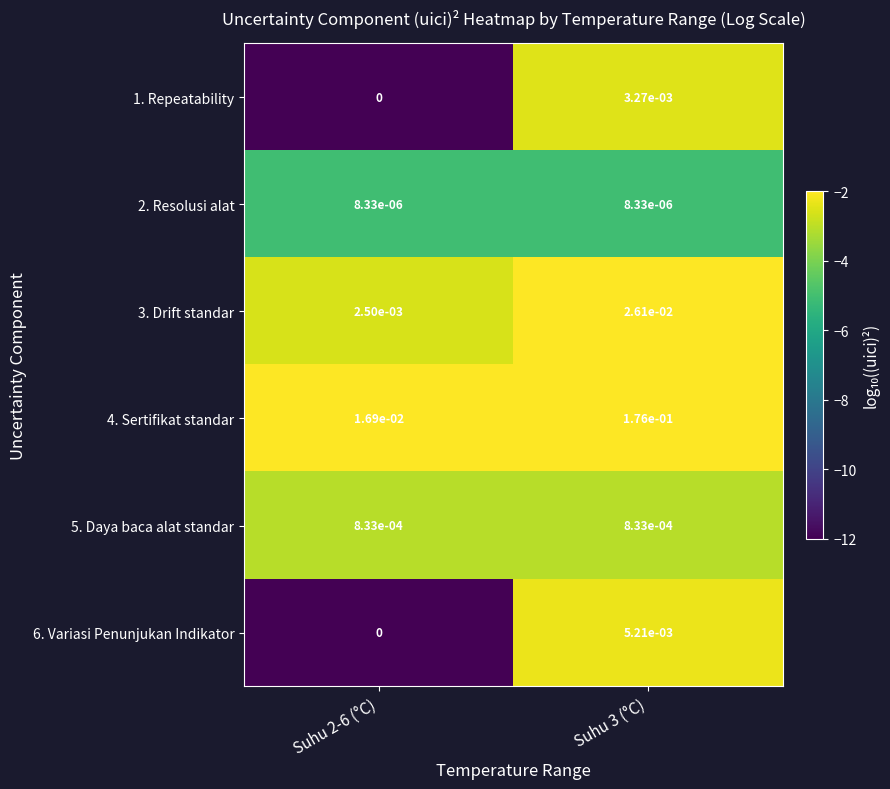

The 1. Repeatability series shows 0.0 at Suhu 2-6 (°C). True or false?

True